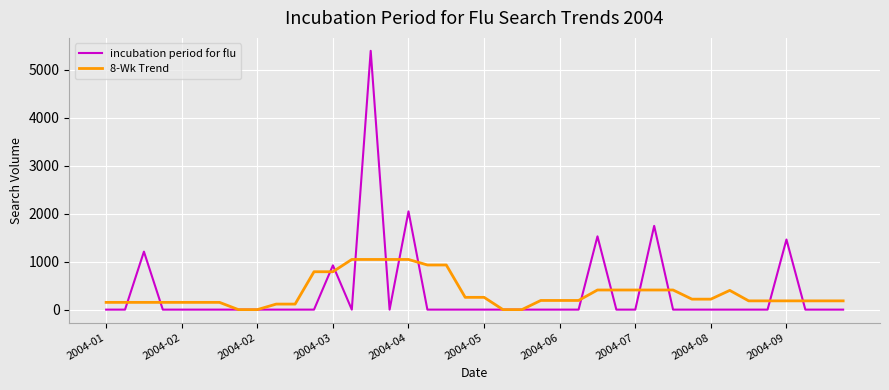

True or false: incubation period for flu and 8-Wk Trend cross at least once.

True